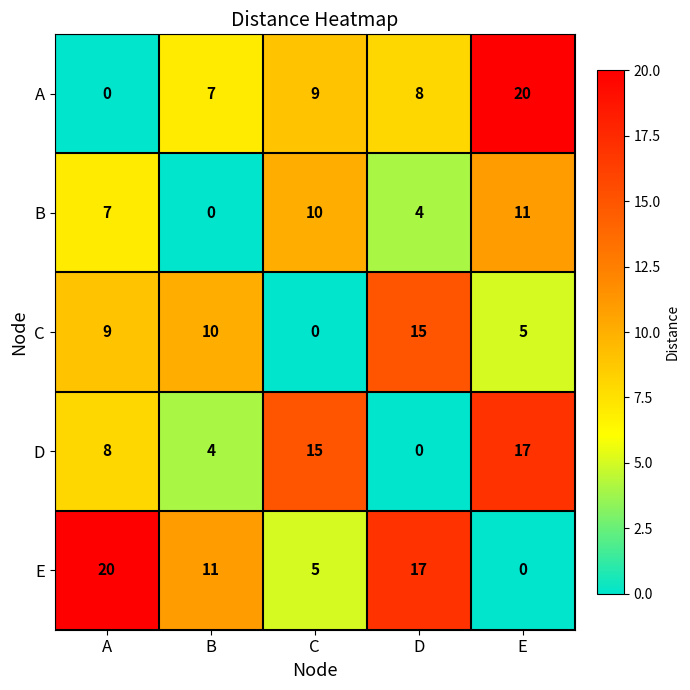

What is the total value across all series at B?

32